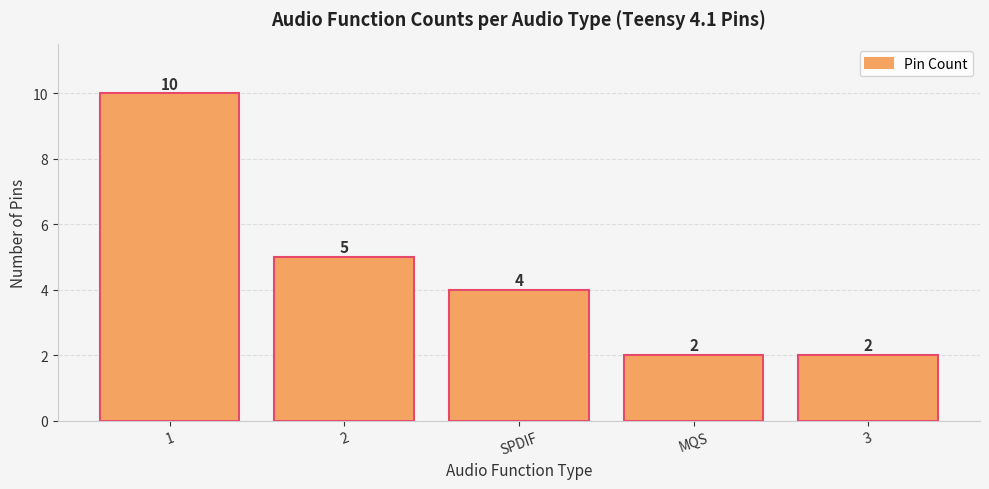

What is the difference between the maximum and second lowest values?

8